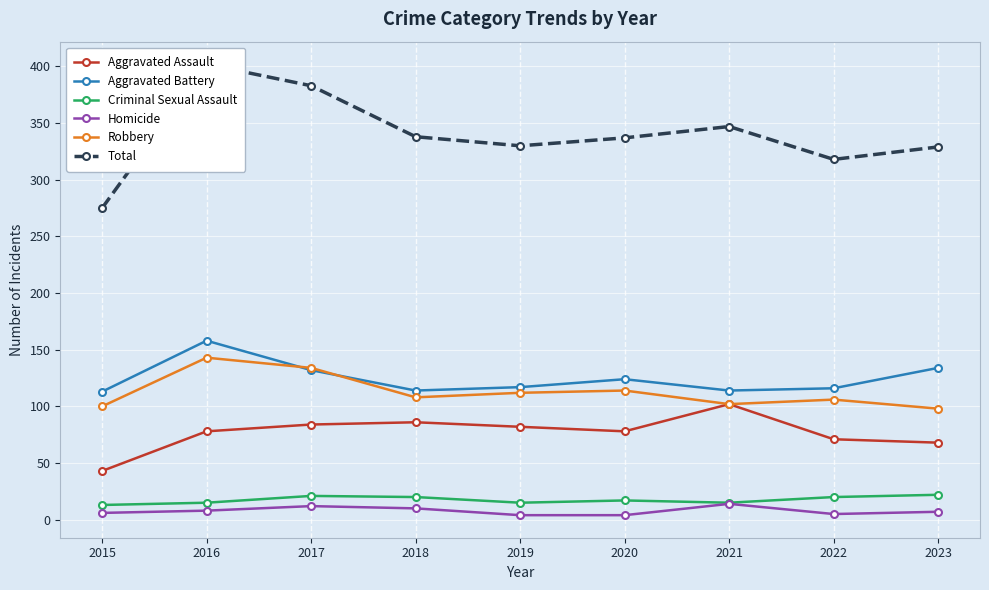

Which has a higher value, 2019 or 2018?

2018